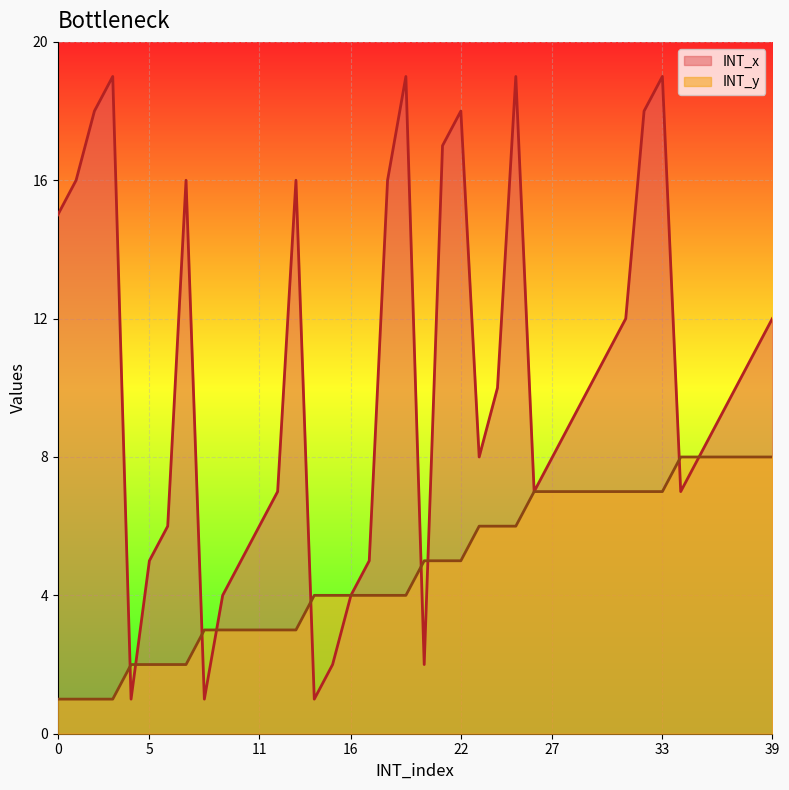

Which label corresponds to the smallest value in the chart?

4